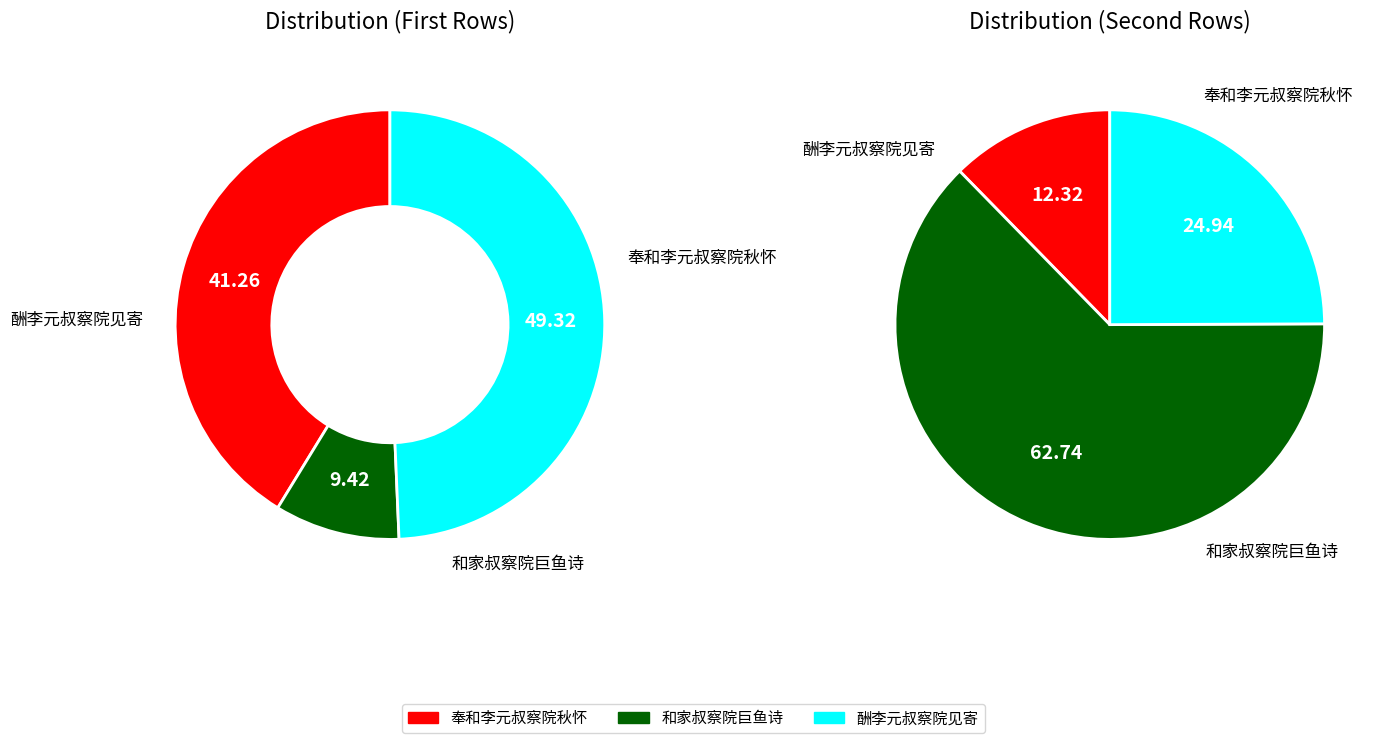

What is the difference between the highest and lowest values at 奉和李元叔察院秋怀?

872550